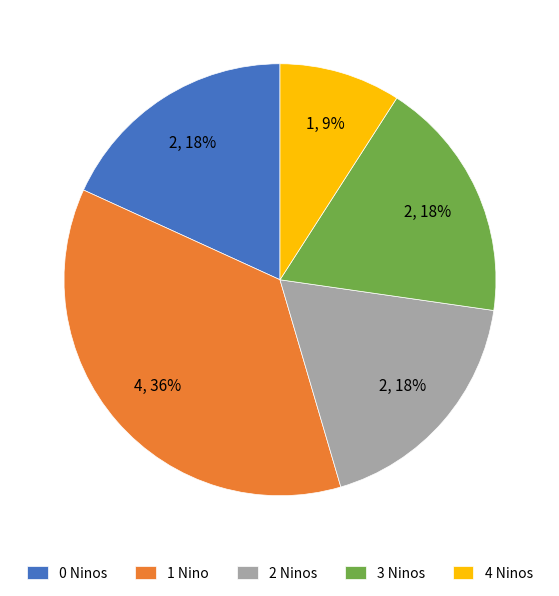

Which has a higher value, 2 Ninos or 4 Ninos?

2 Ninos